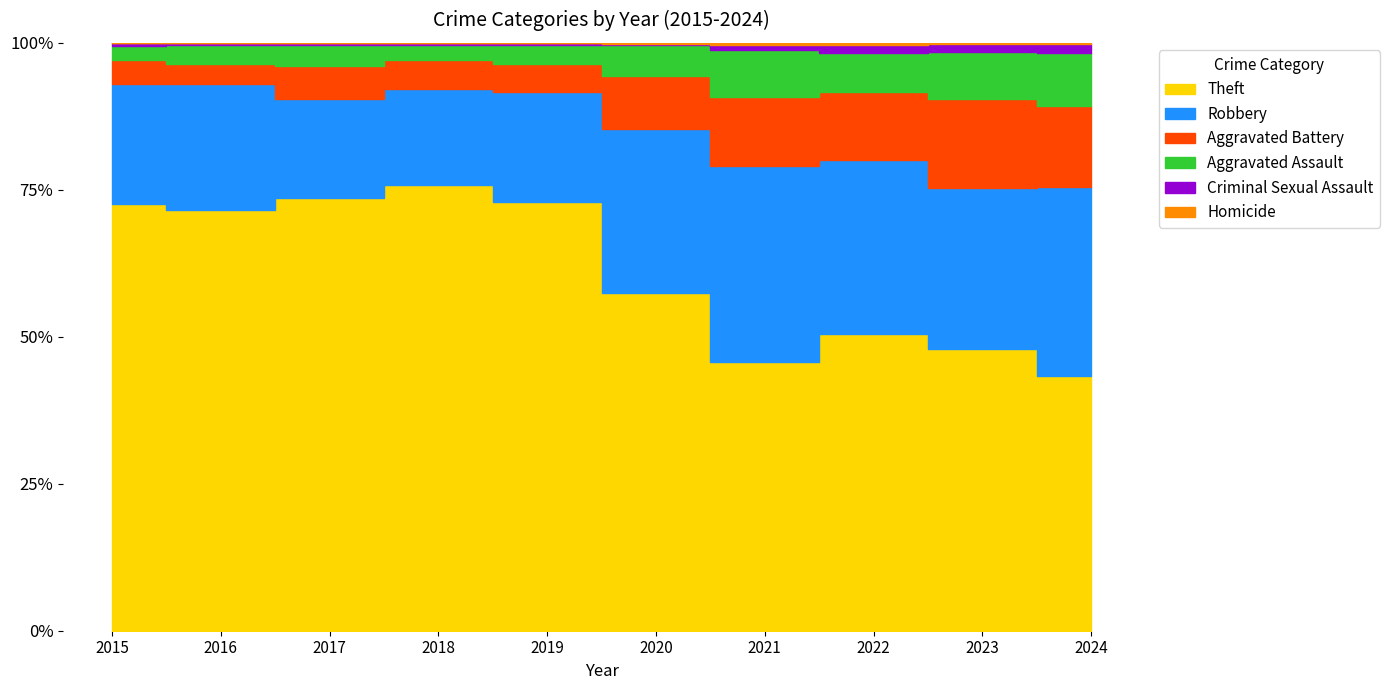

How many lines are shown in the chart?

6